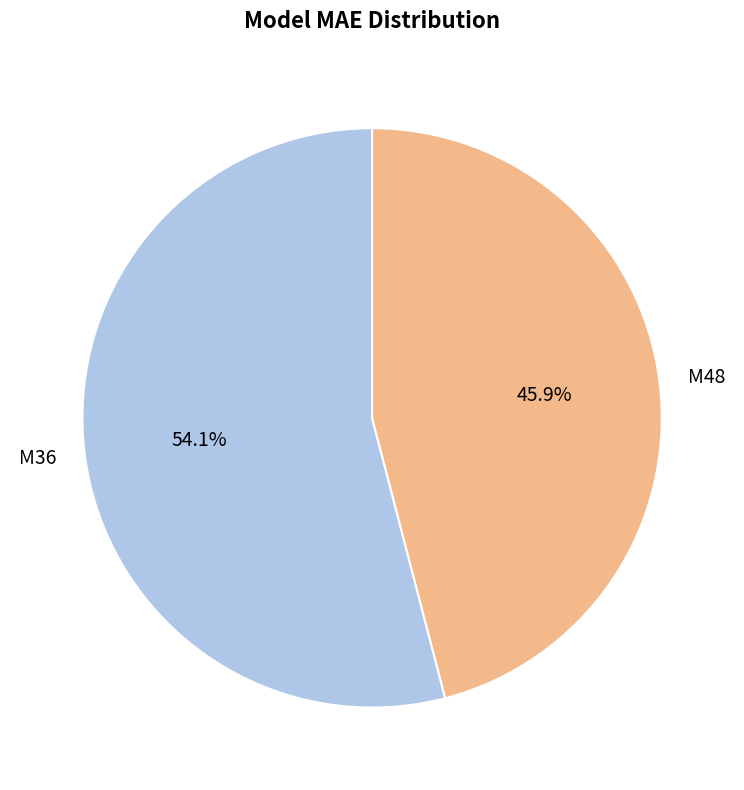

The M48 slice represents 36% of the pie. True or false?

False